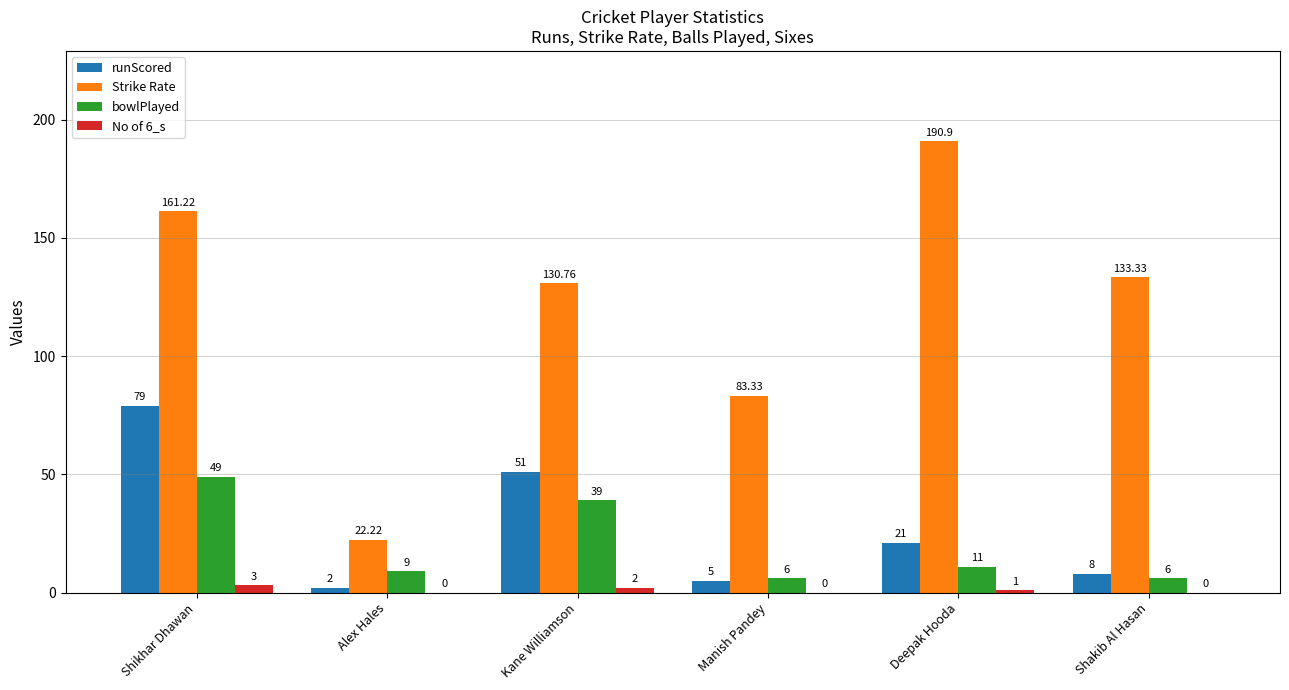

Which series has the largest total across all categories?

Strike Rate